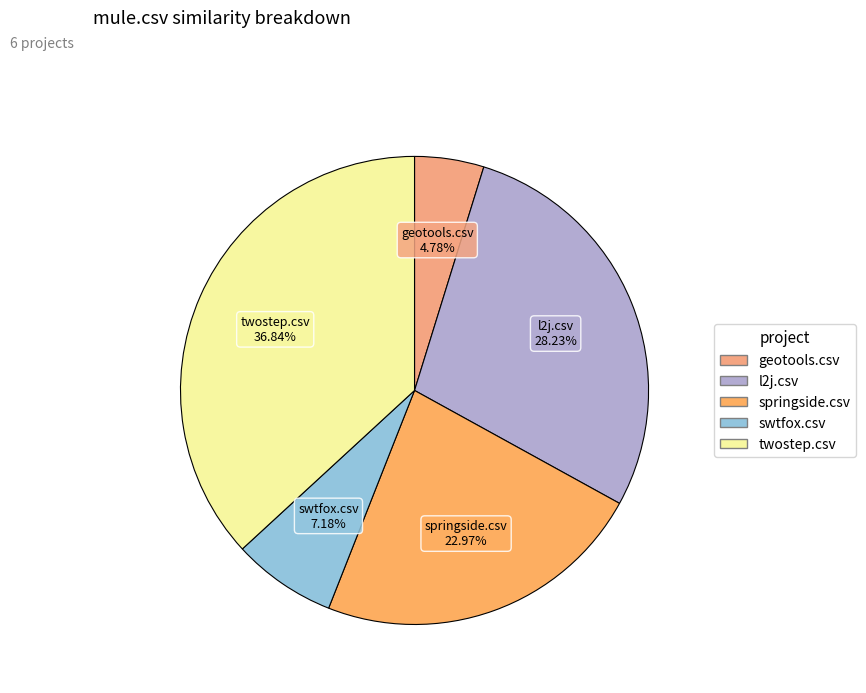

How many segments does this pie chart have?

5